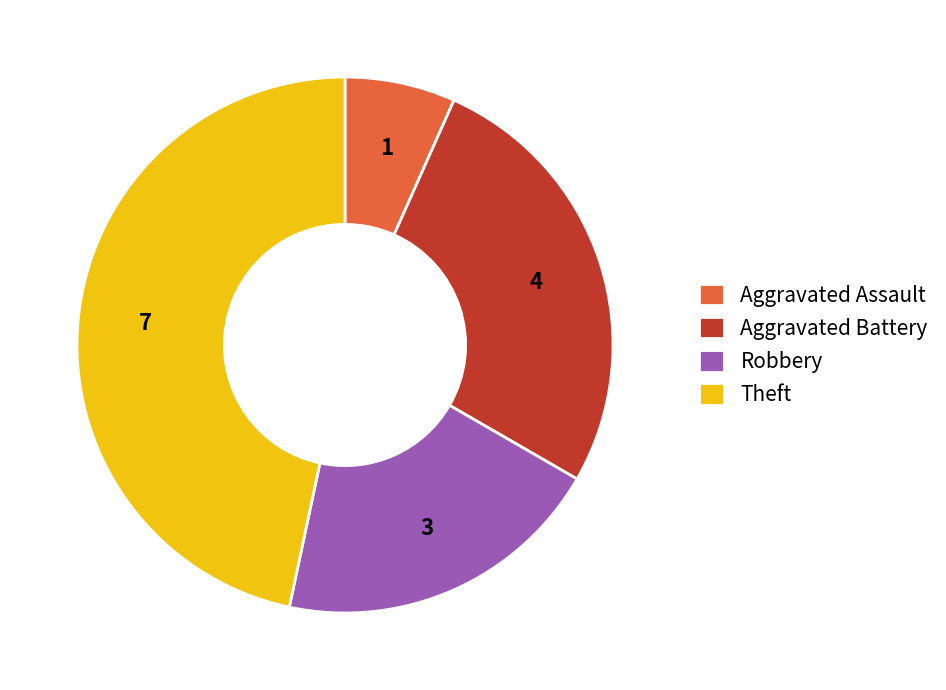

The Theft slice represents 47% of the pie. True or false?

True